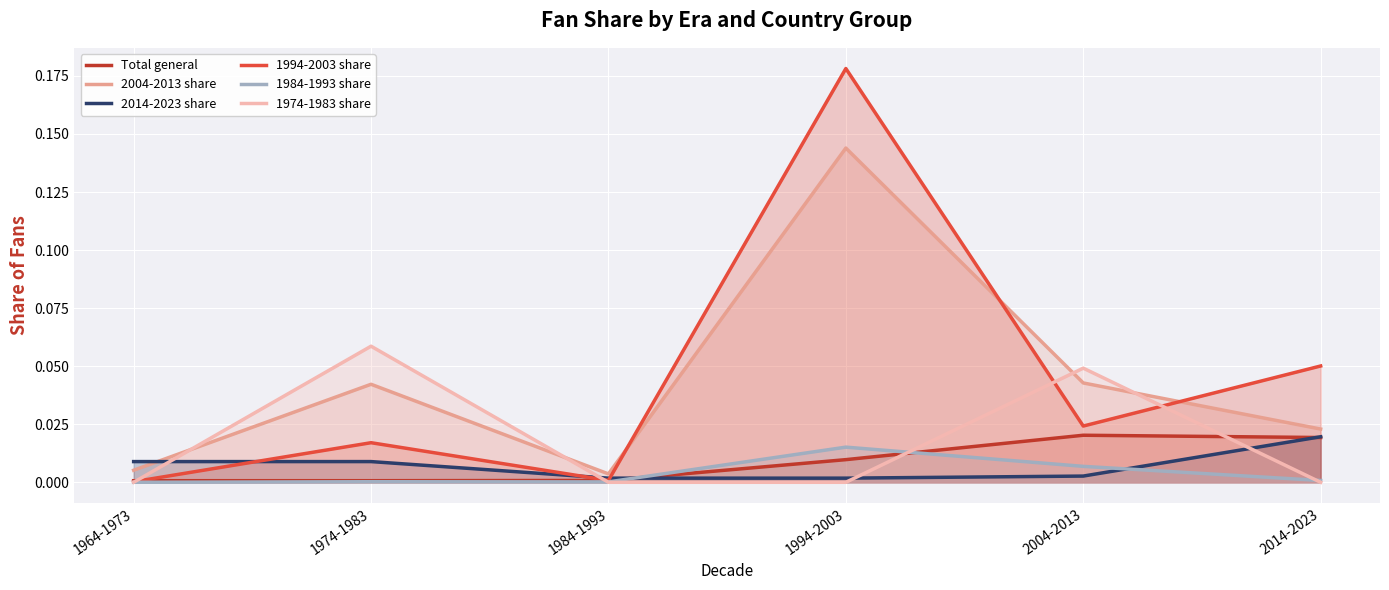

Which series has the largest total across all categories?

1994-2003 share